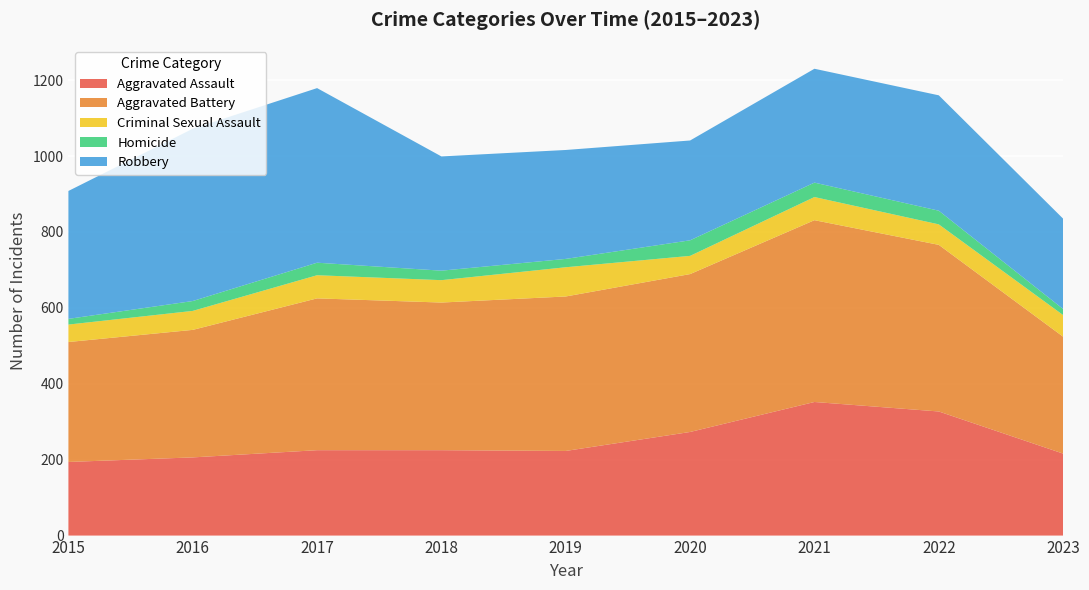

Reading right to left, extract all data points from this chart.

Aggravated Assault: 216	327	352	273	223	225	225	206	194
Aggravated Battery: 308	439	479	416	407	389	400	336	316
Criminal Sexual Assault: 57	54	61	48	77	59	61	50	46
Homicide: 16	36	38	41	22	25	33	26	15
Robbery: 238	304	300	263	287	301	460	454	337